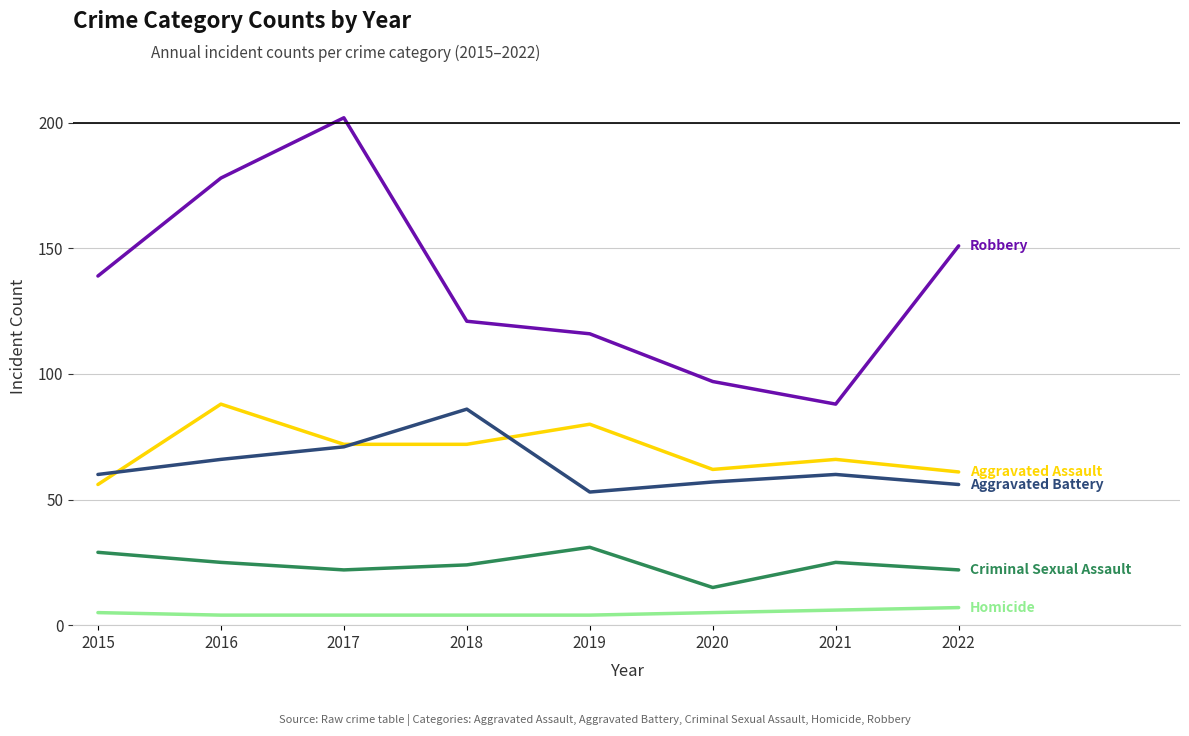

What is the greatest value displayed?

202